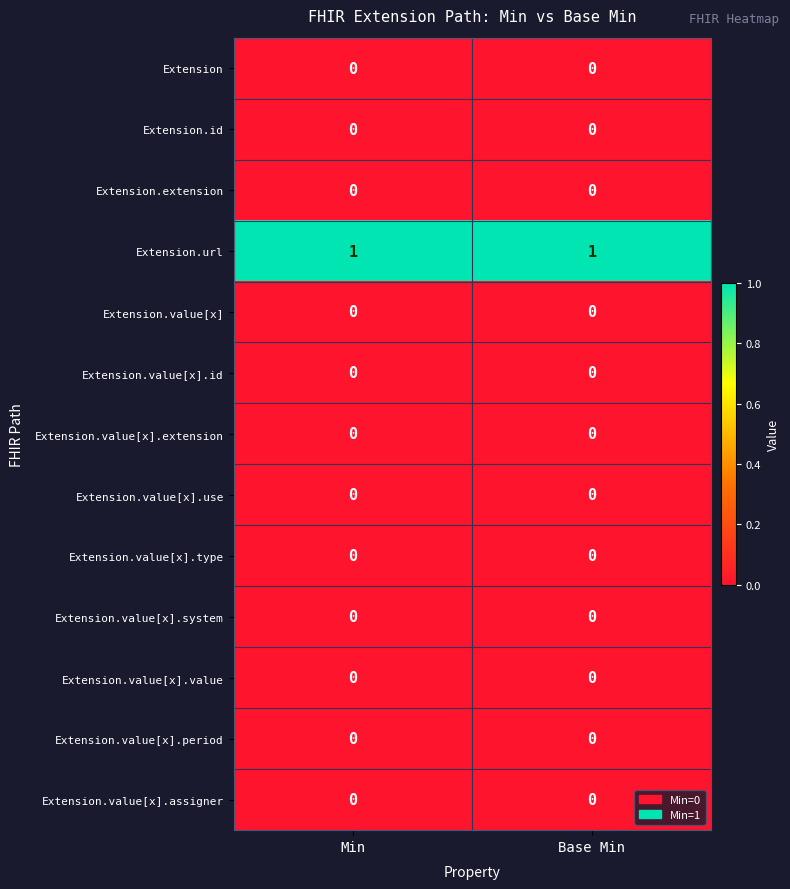

Count the number of categories in the chart.

2